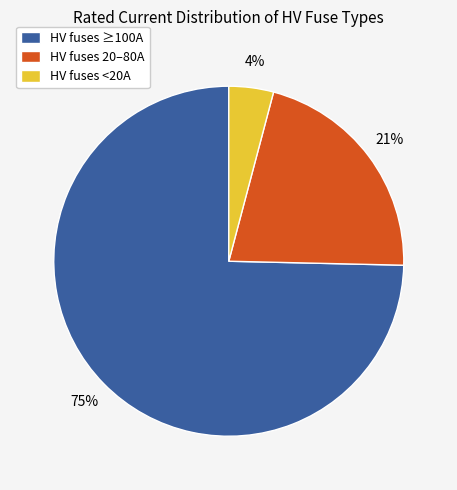

What is the ratio of the value at HV fuses 20–80A to the value at HV fuses ≥100A?

0.3